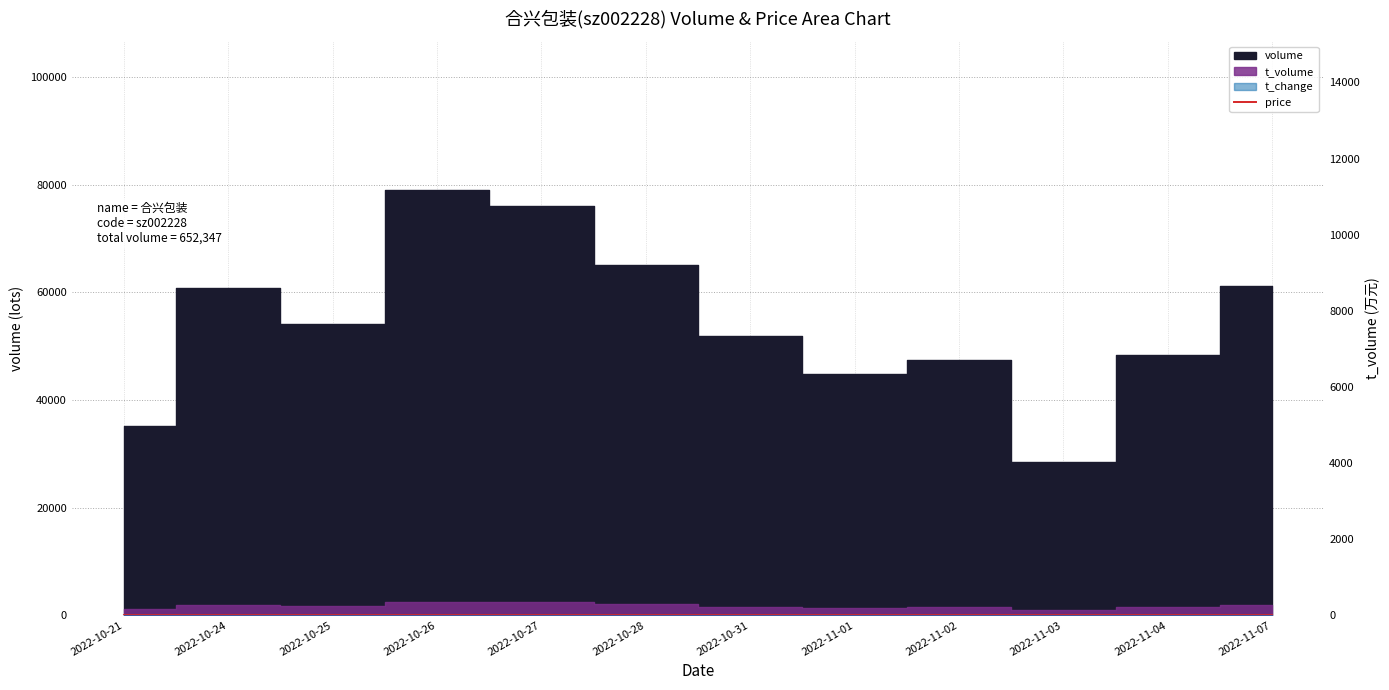

At which category does the data reach its first local valley?

2022-10-24